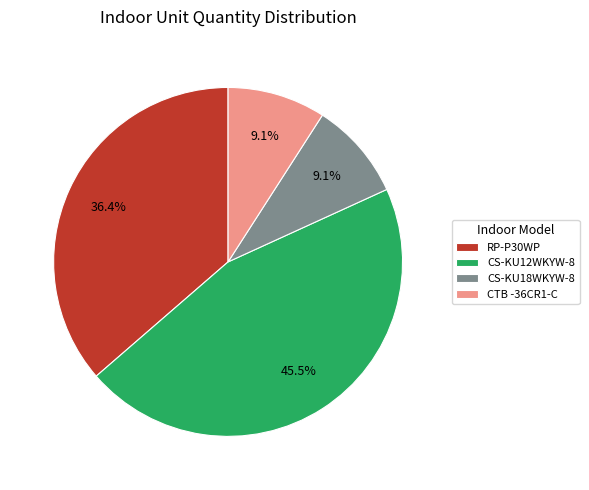

Is CS-KU18WKYW-8 the majority of the pie?

No